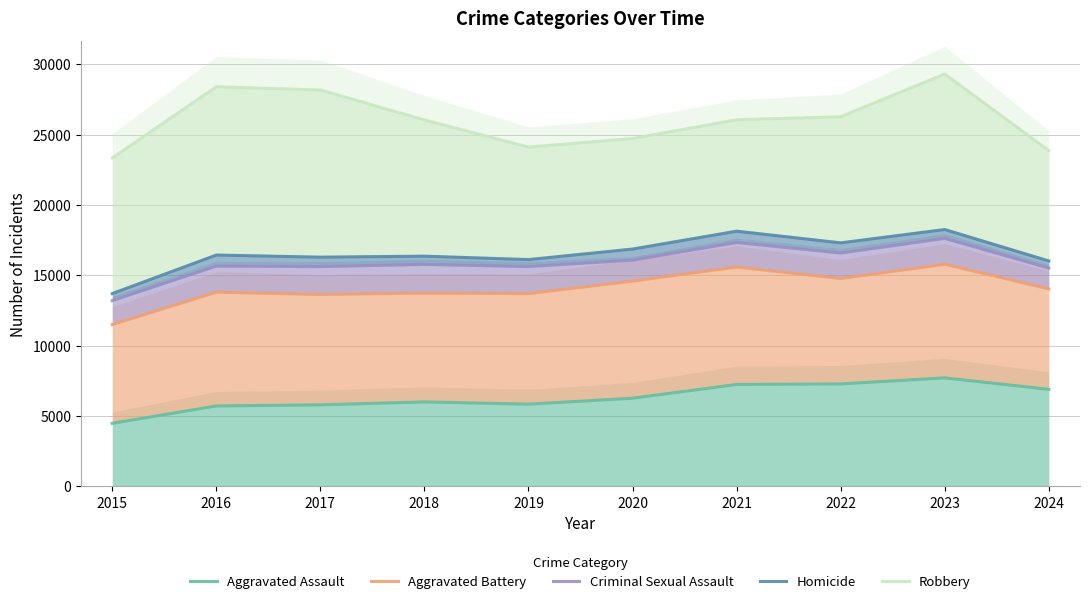

True or false: Aggravated Assault and Aggravated Battery cross at least once.

False